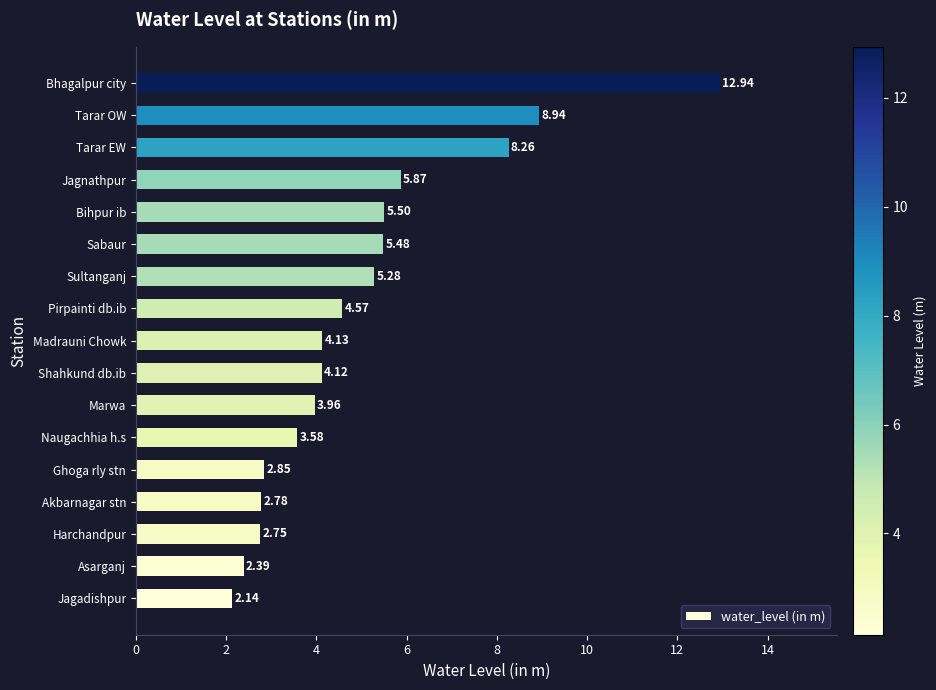

What is the sum of the values at Pirpainti db.ib and Jagadishpur?

6.7